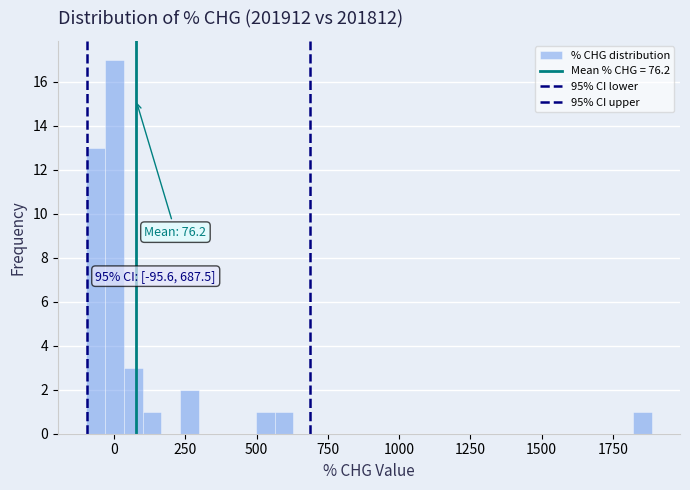

Read against the x-axis, roughly where is the centre of the tallest bar?

0